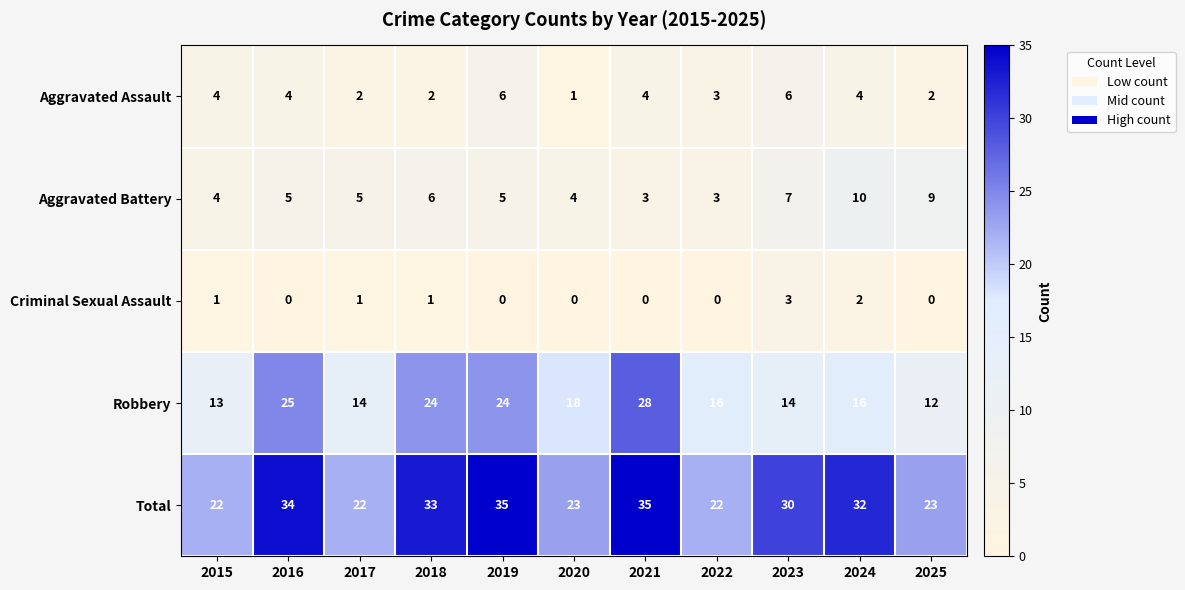

How many series are shown in this chart?

5